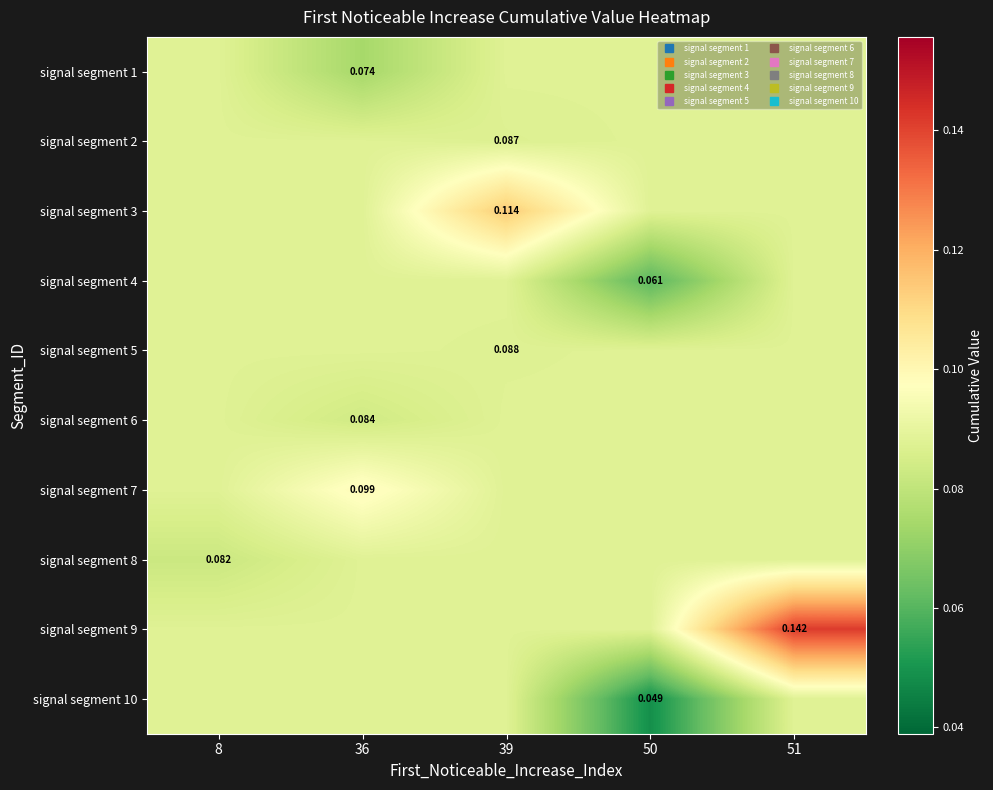

Count the number of data series in this chart.

10